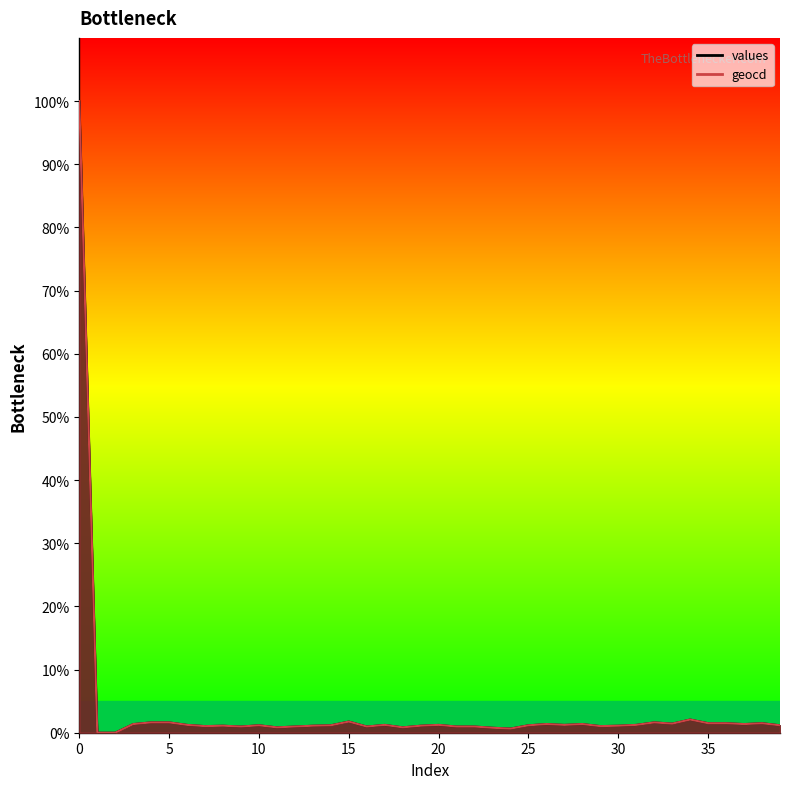

Reading left to right, what are all the values shown in this chart?

values: 100.0	0.0	0.0	1.4	1.6	1.6	1.2	1.0	1.1	1.0	1.2	0.8	1.0	1.1	1.2	1.8	1.0	1.2	0.8	1.1	1.2	1.0	1.0	0.8	0.7	1.2	1.4	1.2	1.4	1.0	1.1	1.2	1.6	1.4	2.1	1.5	1.5	1.4	1.5	1.2
geocd: 100.0	0.0	0.0	1.4	1.6	1.6	1.2	1.0	1.1	1.0	1.2	0.8	1.0	1.1	1.2	1.8	1.0	1.2	0.8	1.1	1.2	1.0	1.0	0.8	0.7	1.2	1.4	1.2	1.4	1.0	1.1	1.2	1.6	1.4	2.1	1.5	1.5	1.4	1.5	1.2